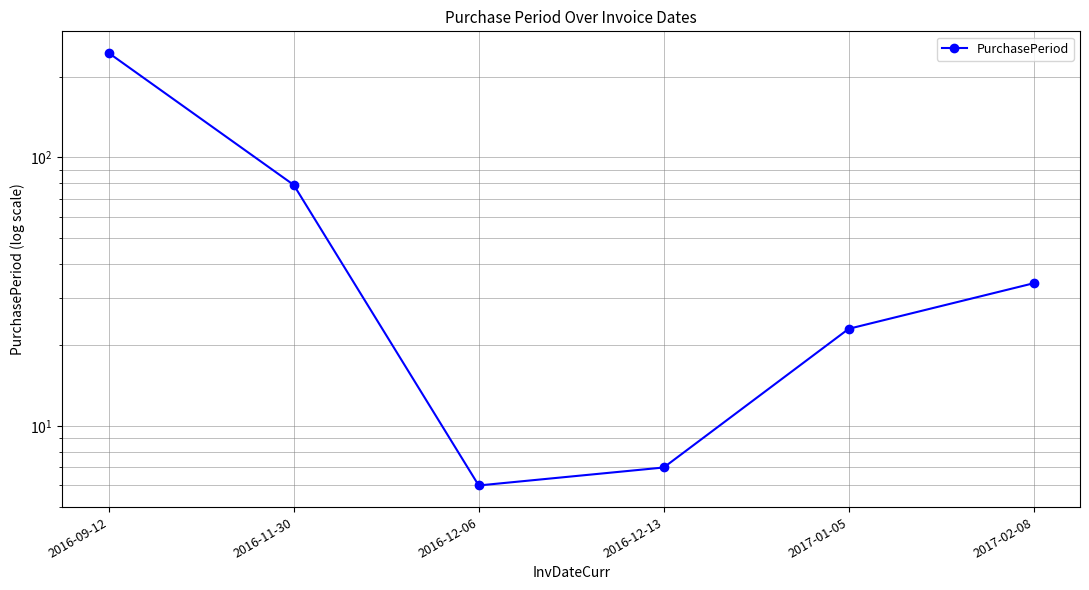

Which category has the highest value across all series?

2016-09-12